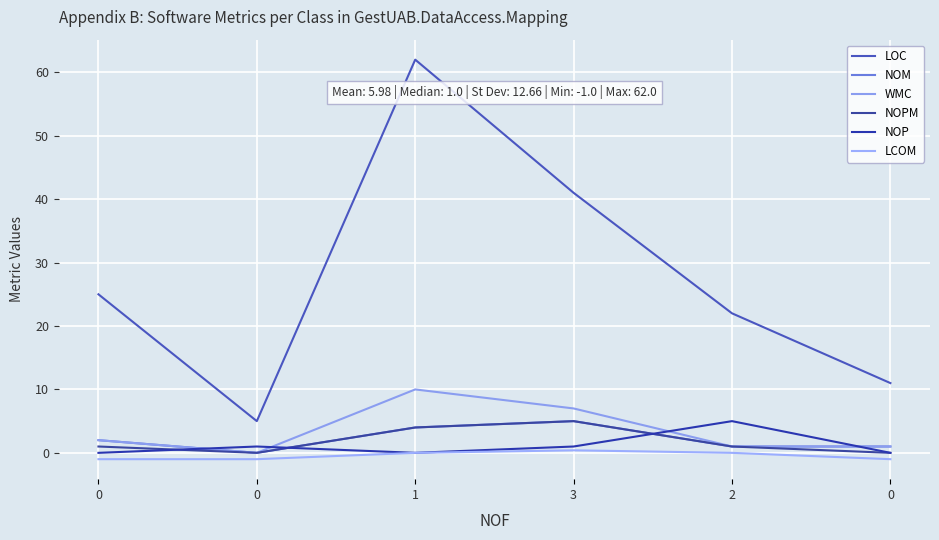

Rank the series at 2 from highest to lowest value.

LOC, NOP, NOM, WMC, NOPM, LCOM